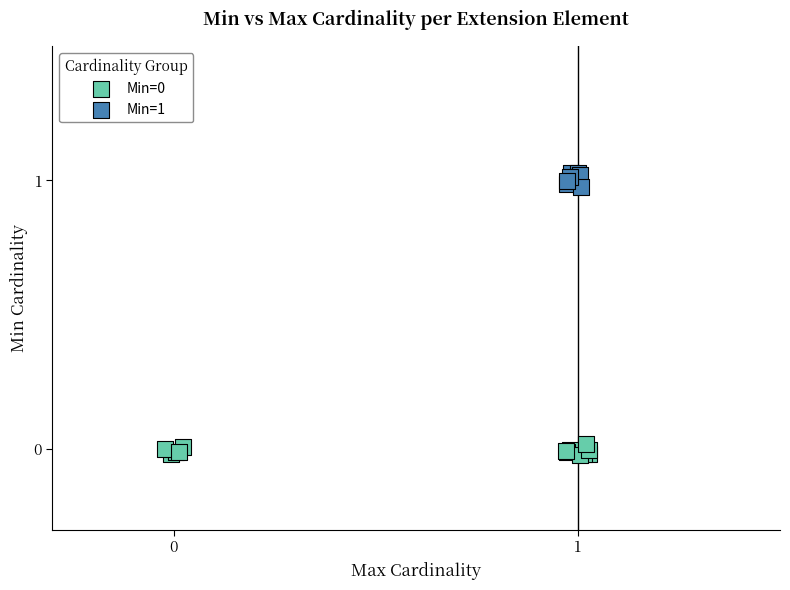

Which series contains the highest Y value?

Min=1